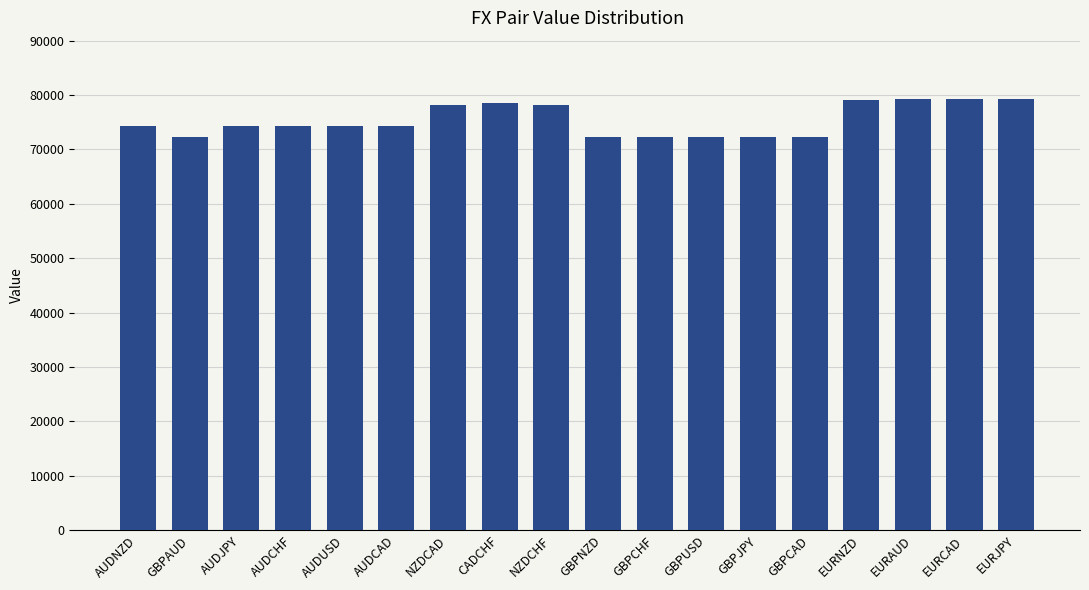

At which label does the data first exceed 74297?

AUDCHF